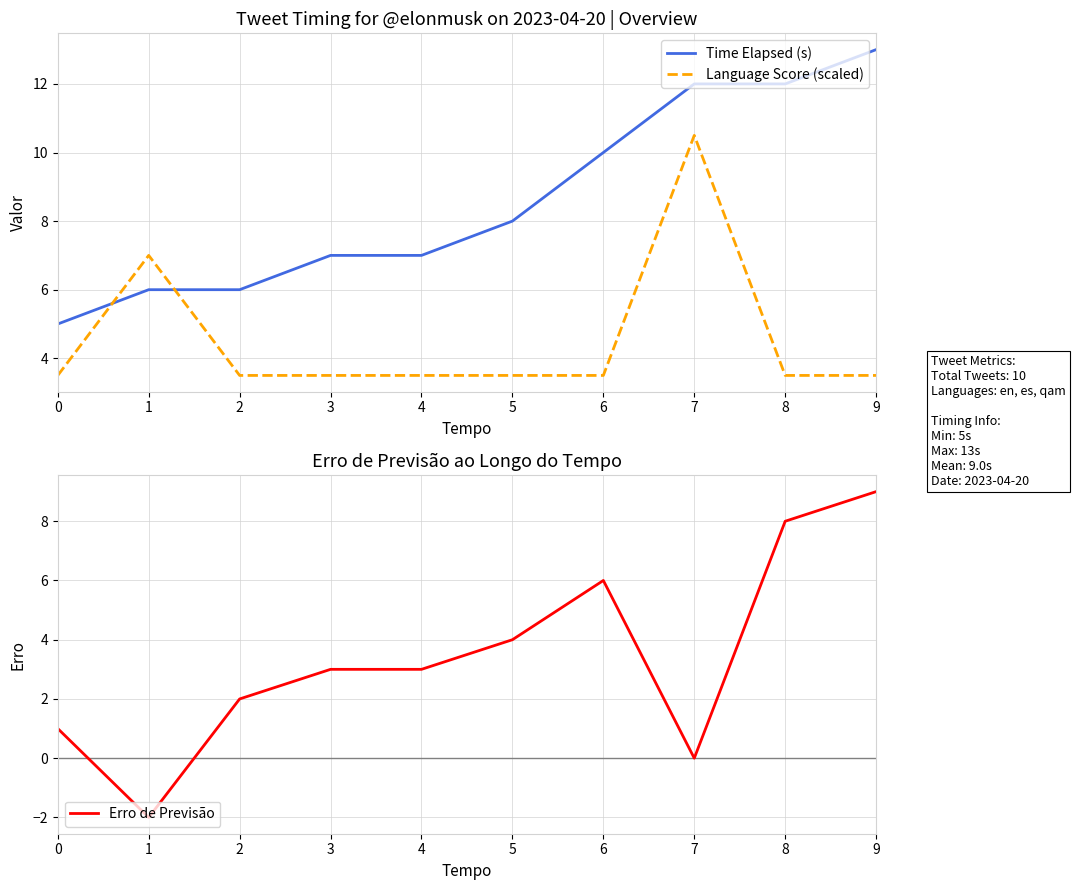

At which label is Language Score (scaled) closest to 7?

1